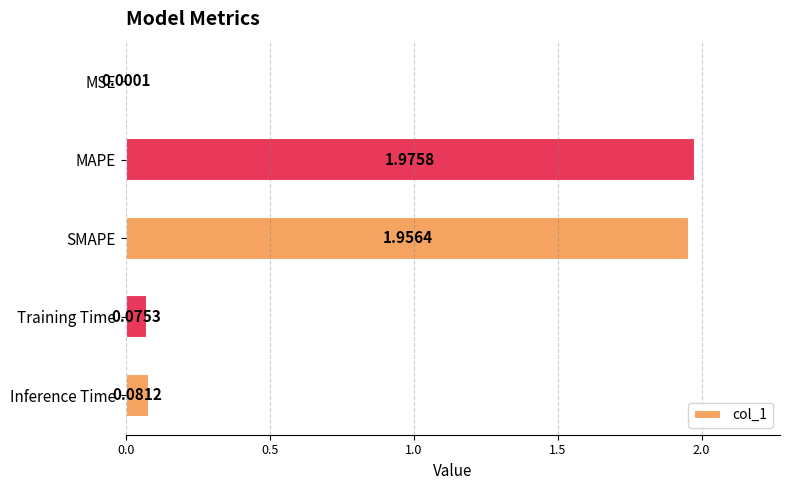

What is the sum of all values?

4.1